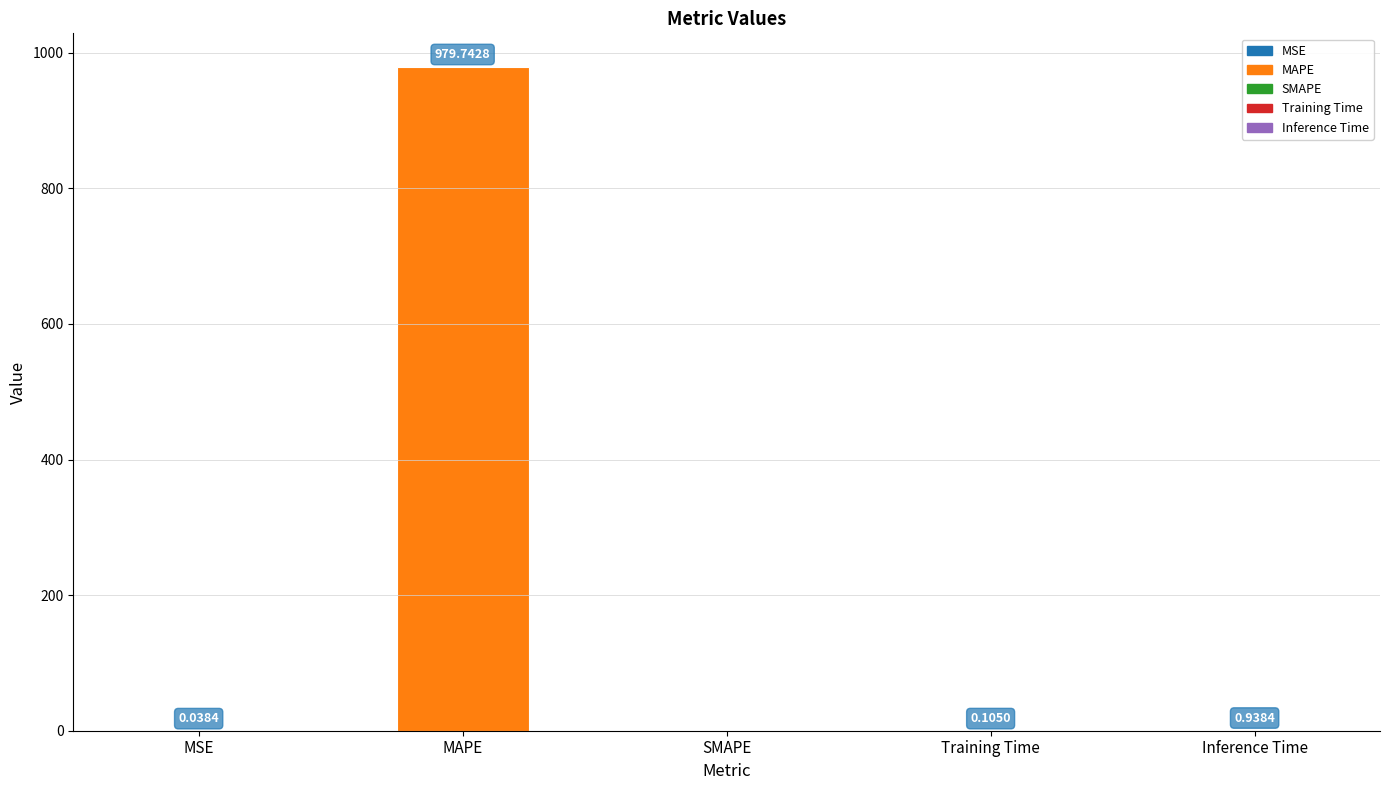

Between SMAPE and Inference Time, which is larger?

Inference Time